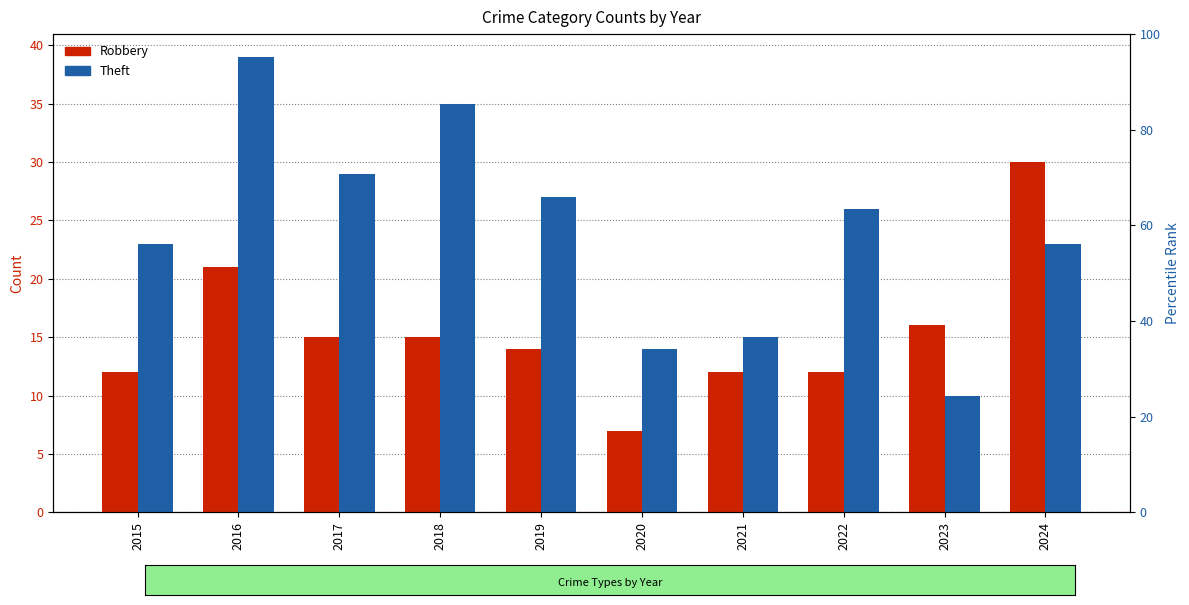

What is the value of the Theft bar at the 6th from the left?

14